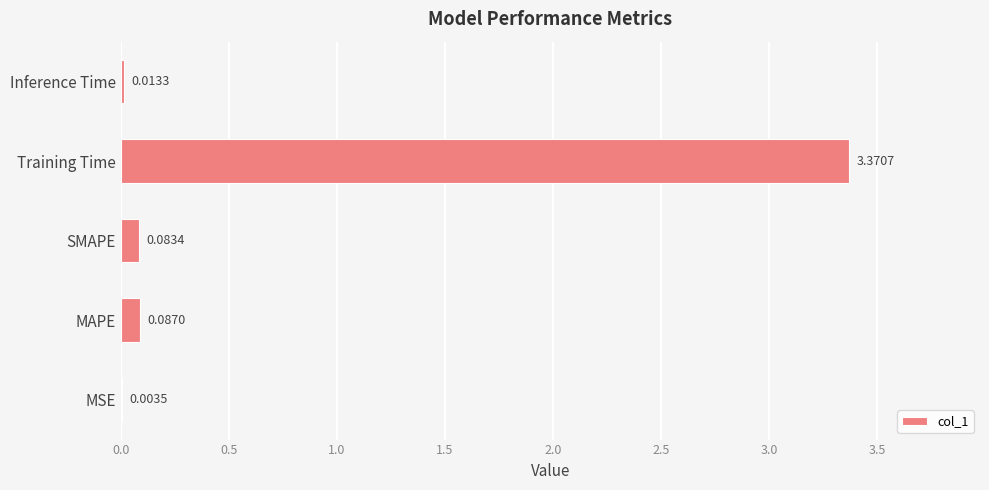

At which label is the value closest to 1?

MAPE